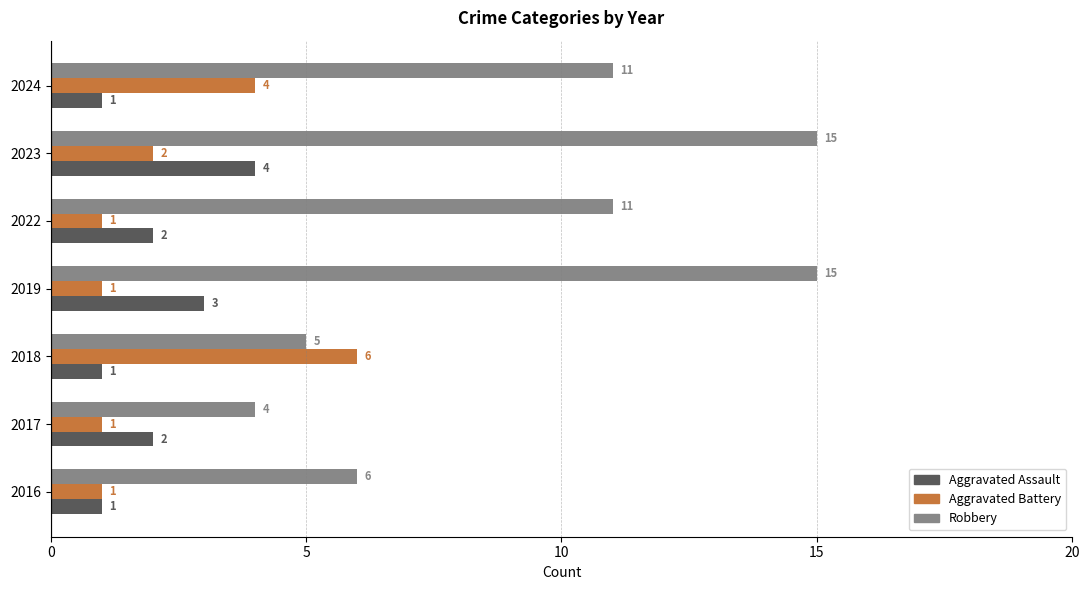

What is the minimum value shown in the chart?

1